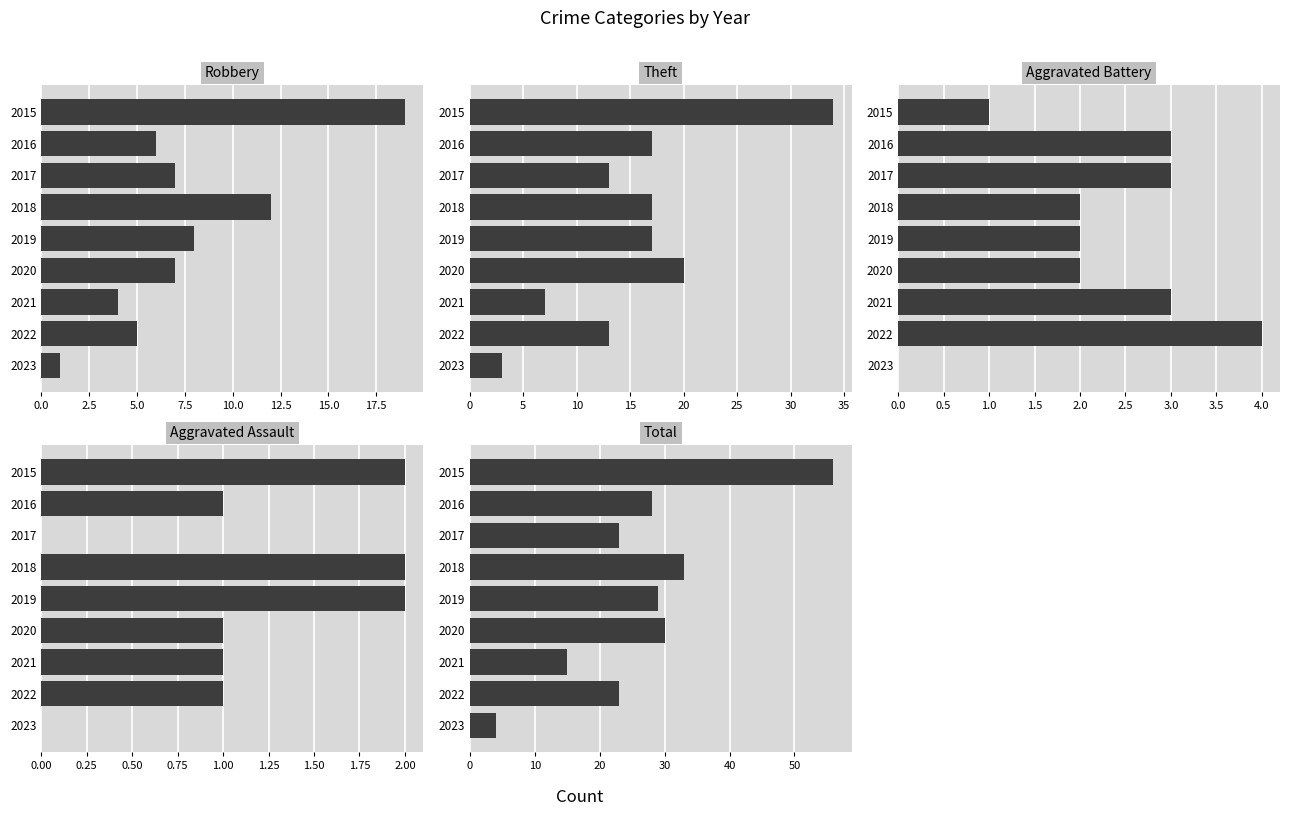

What is the difference between the highest and lowest values at 2019?

27